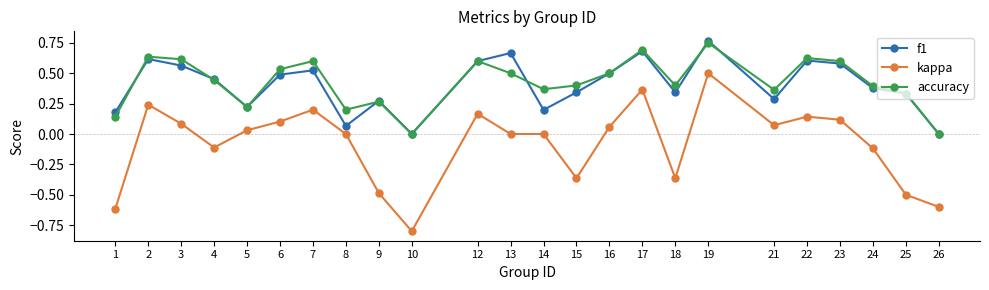

Is the value of accuracy at 2 greater than the value of kappa at 14?

Yes